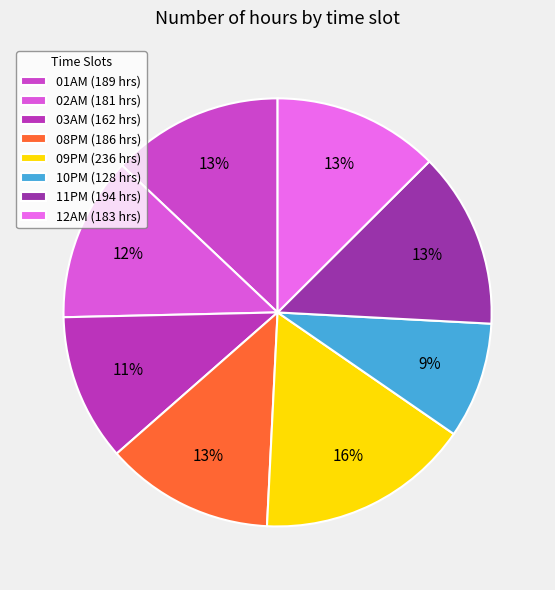

Count the number of slices in the pie.

8